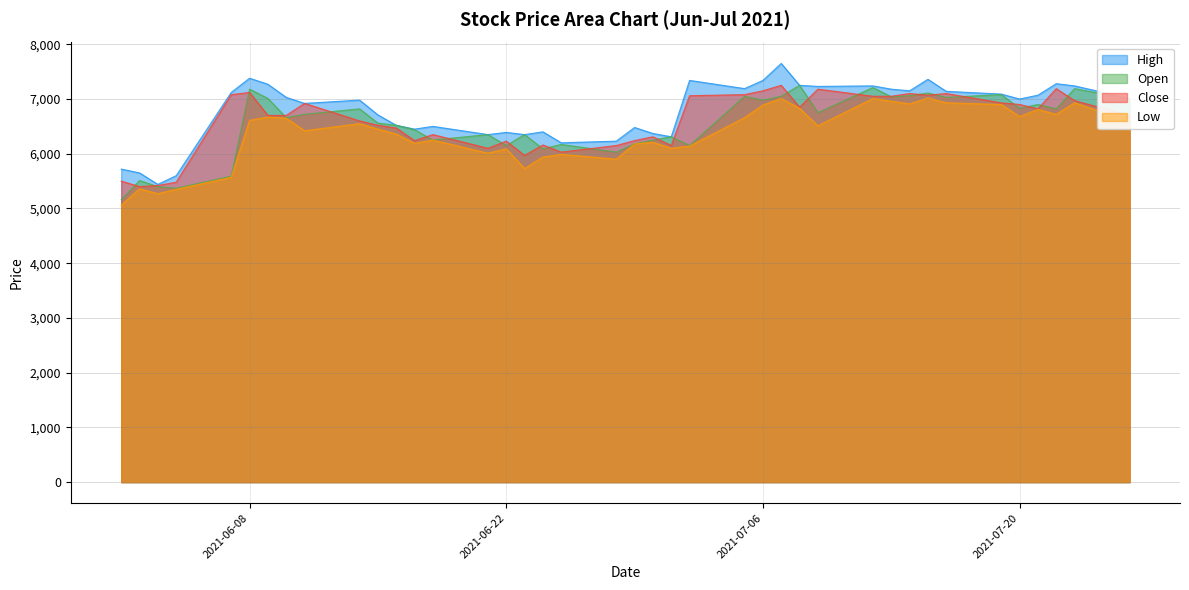

At which label does Low first exceed 6510?

2021-06-08